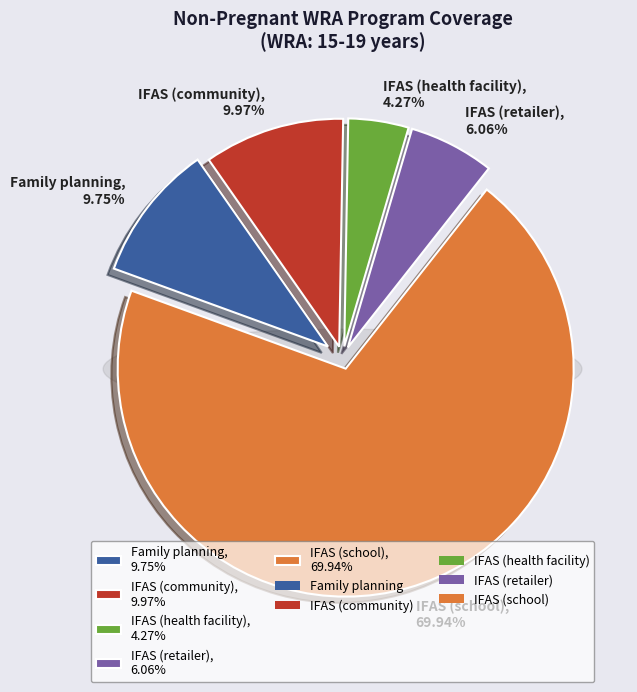

Which slice represents more than half of the pie?

IFAS (school)